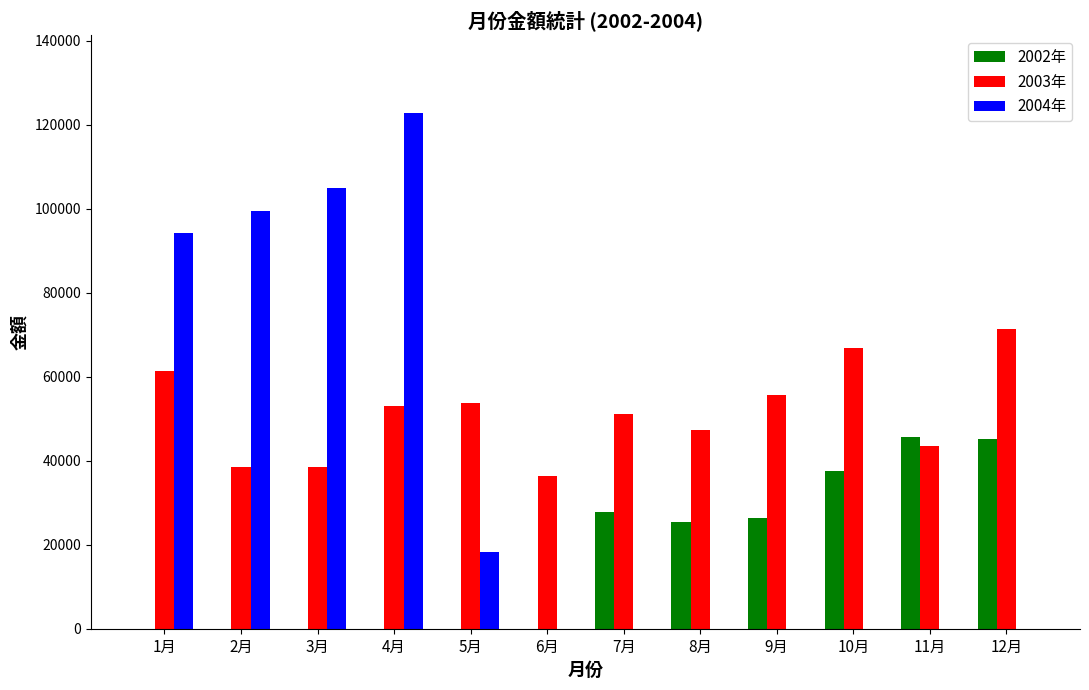

Which series has the largest total across all categories?

2003年